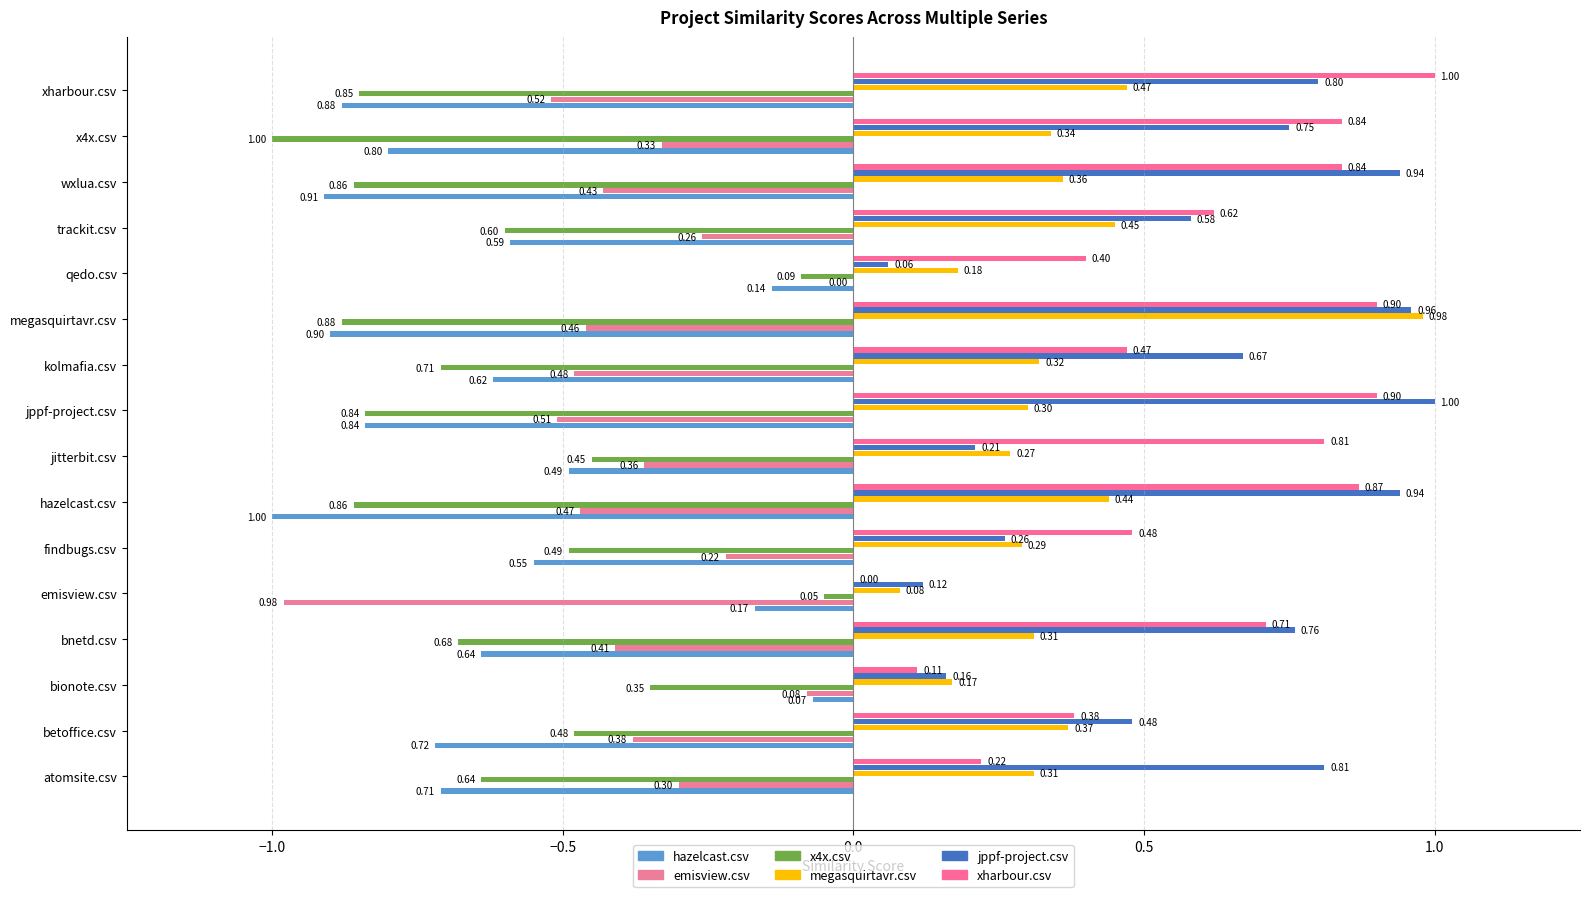

Does the chart contain any negative values?

No